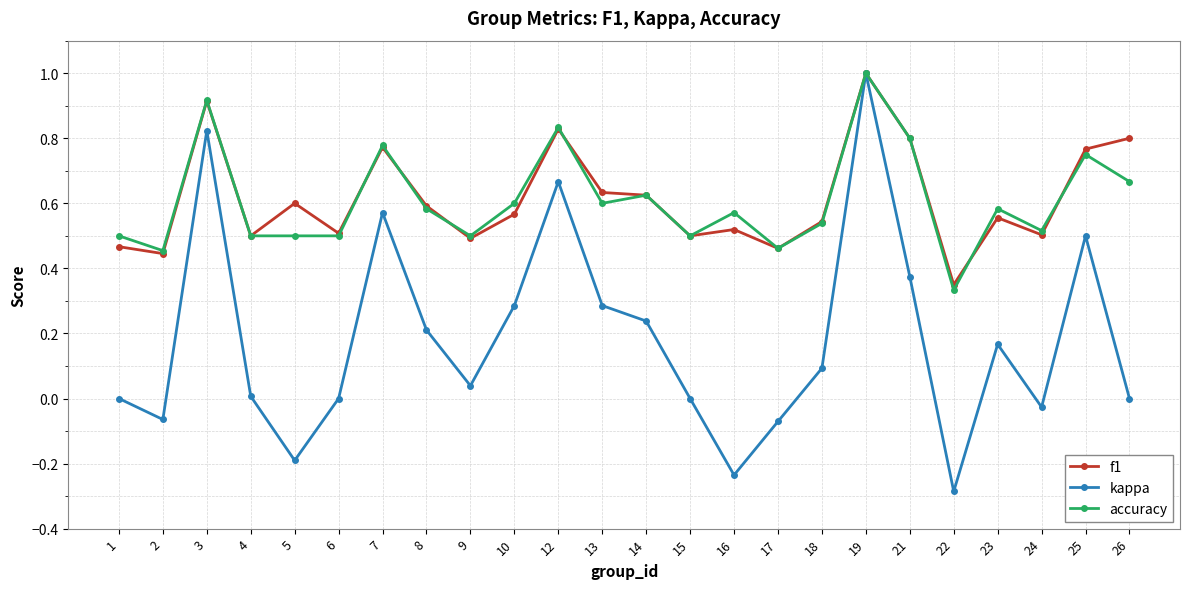

Is the value of f1 at 21 greater than the value of kappa at 8?

Yes